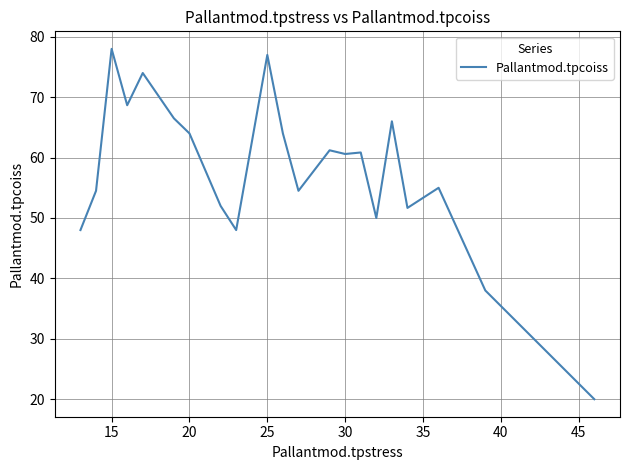

What is the minimum value shown in the chart?

20.0